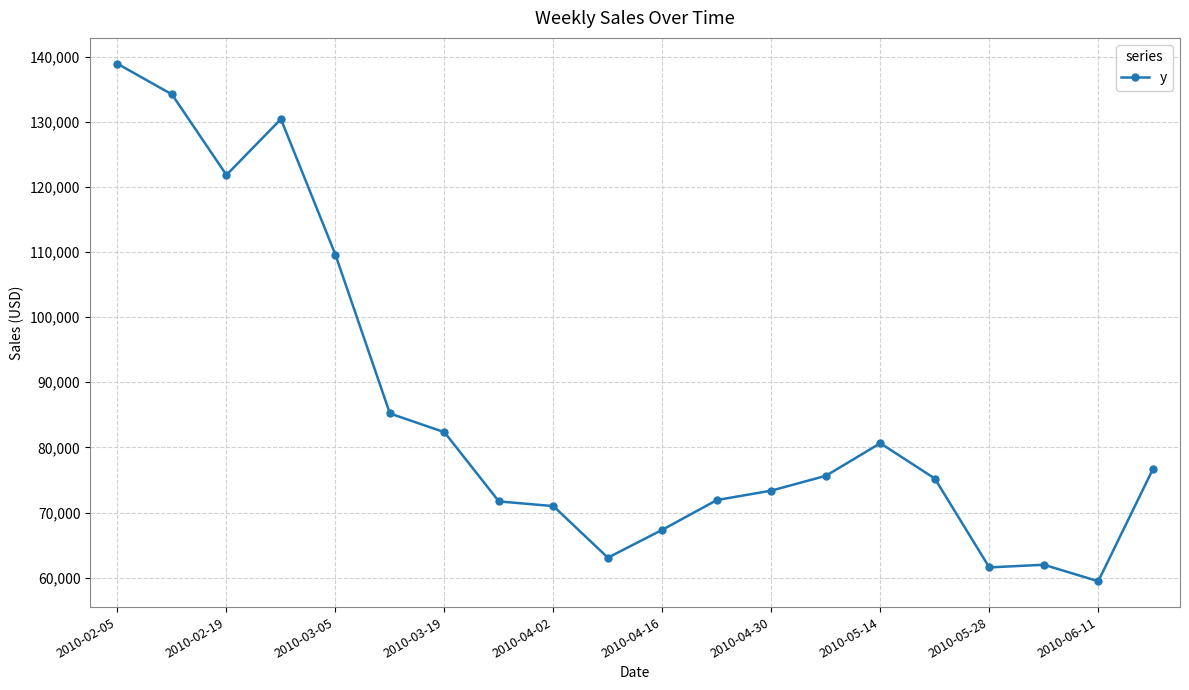

What is the average value?

85604.6